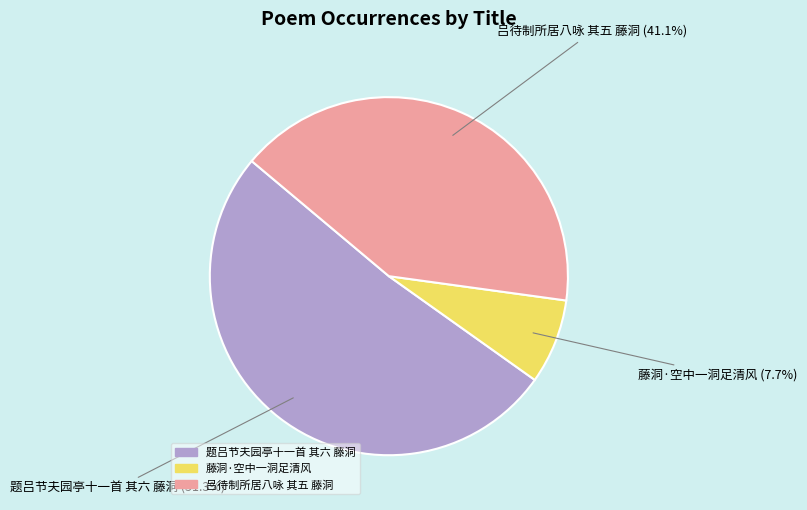

Combined, what portion of the pie is 题吕节夫园亭十一首 其六 藤洞 and 藤洞·空中一洞足清风?

58.9%